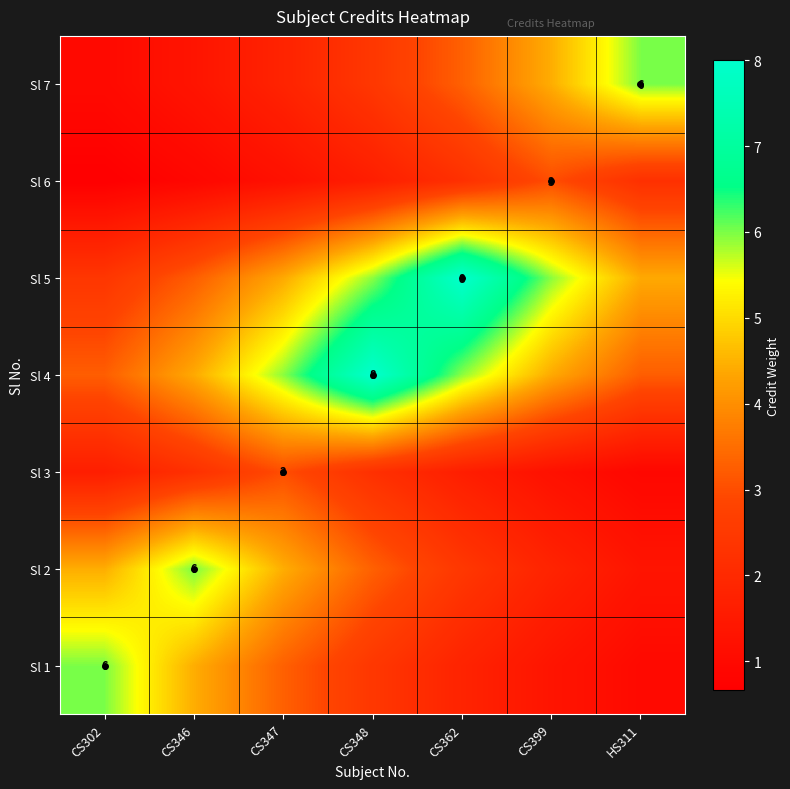

Is the value of Sl 2 at CS346 greater than the value of Sl 6 at CS399?

Yes